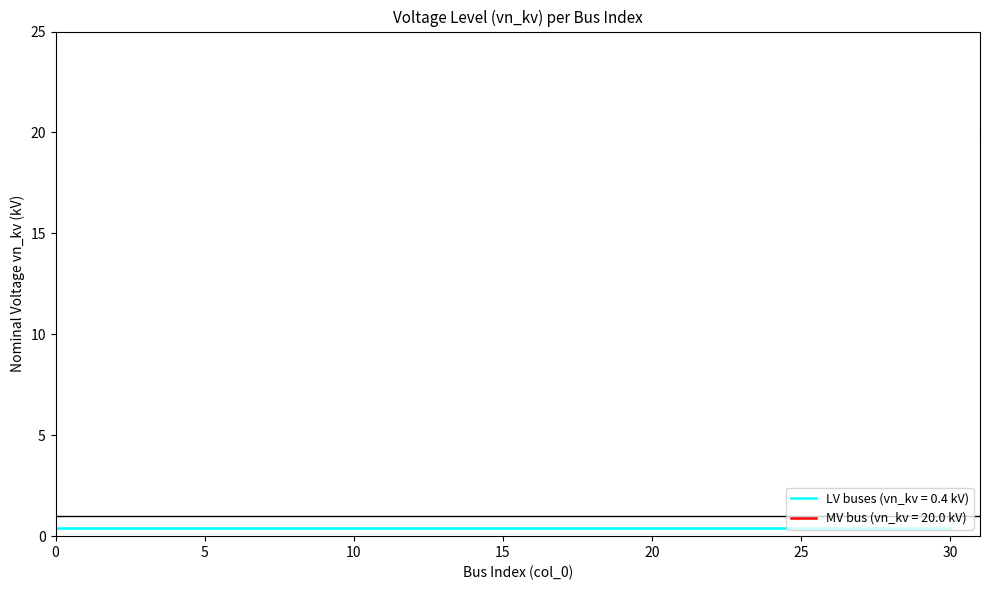

What is the value of the 1st point from the left?

0.4